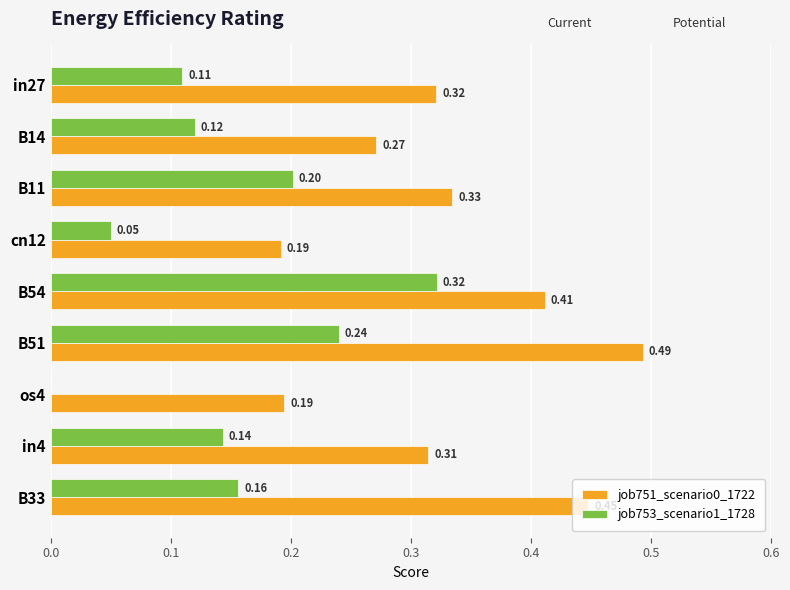

Is the value of job753_scenario1_1728 at B11 greater than the value of job751_scenario0_1722 at in4?

No